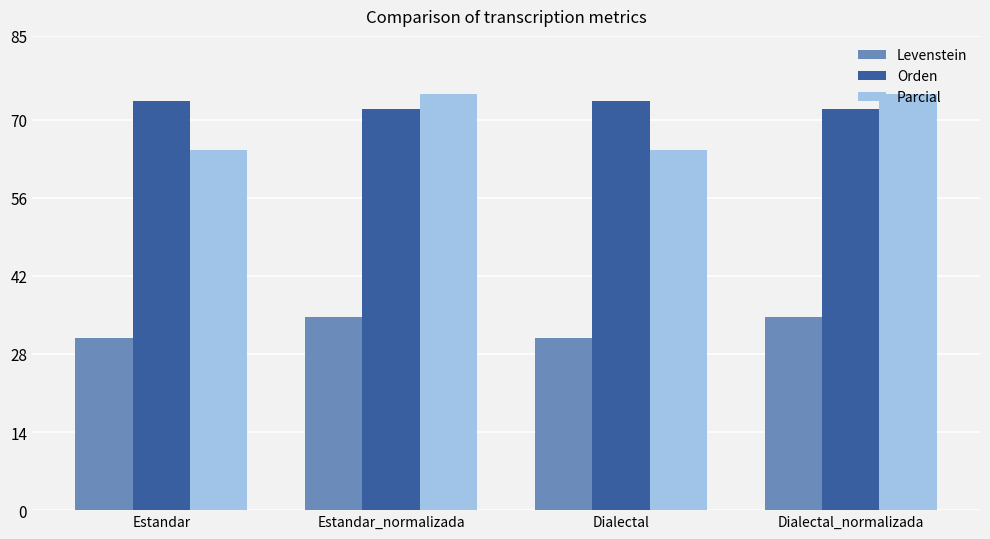

Is the value of Levenstein at Estandar_normalizada greater than the value of Parcial at Dialectal_normalizada?

No